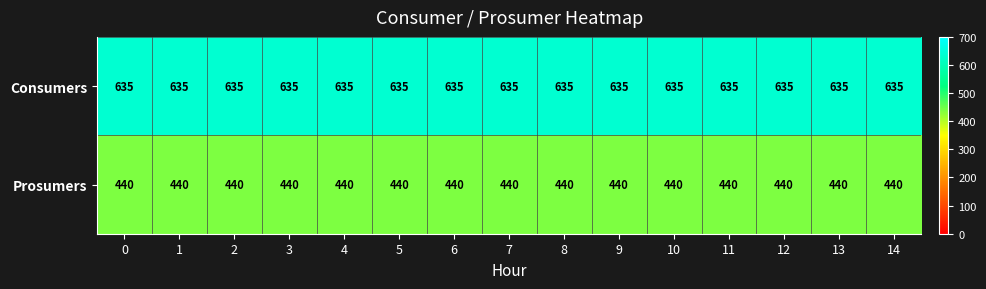

True or false: Consumers has a value of 1061 at 6.

False